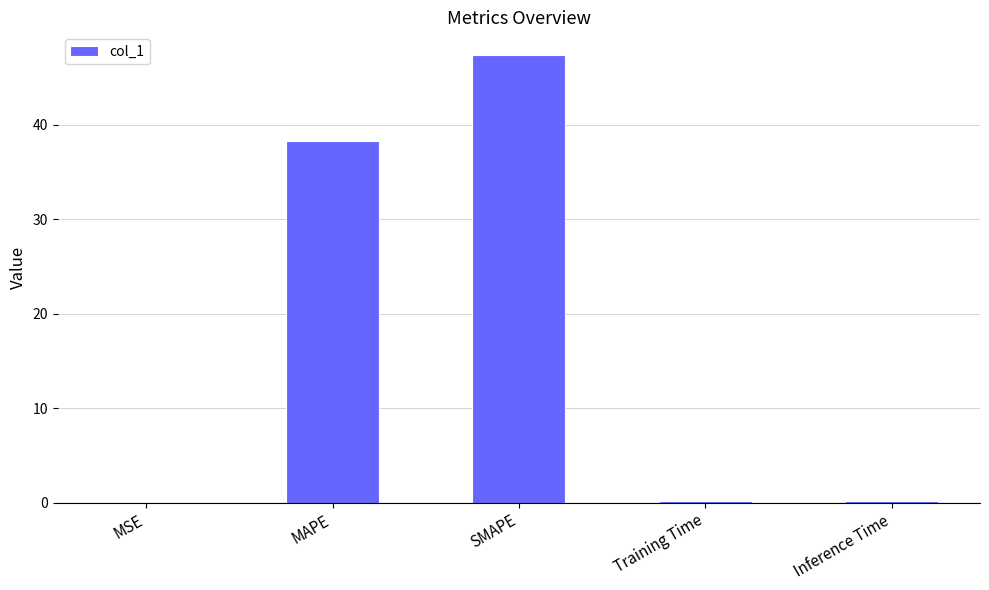

What is the sum of all values?

86.2